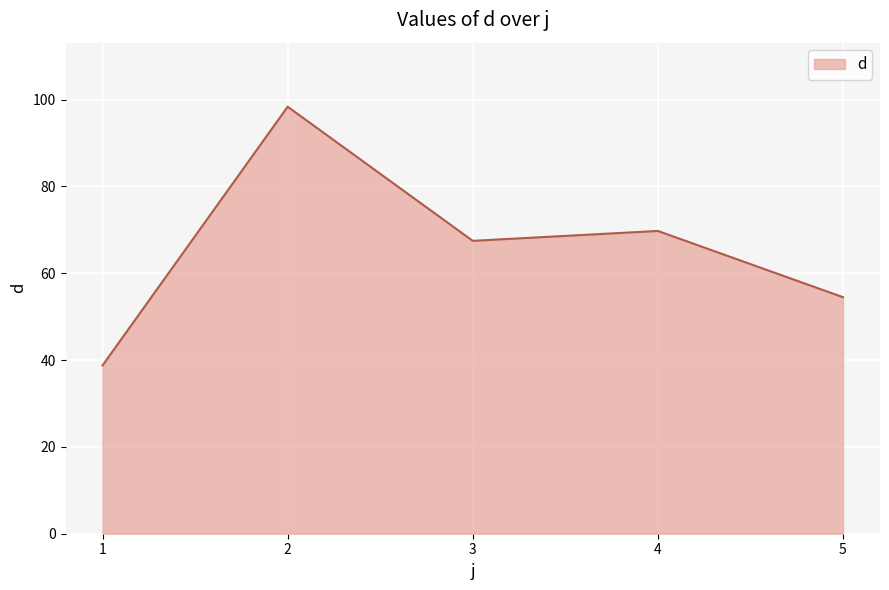

Approximately how many times larger is the value at 4 compared to 5?

1.3